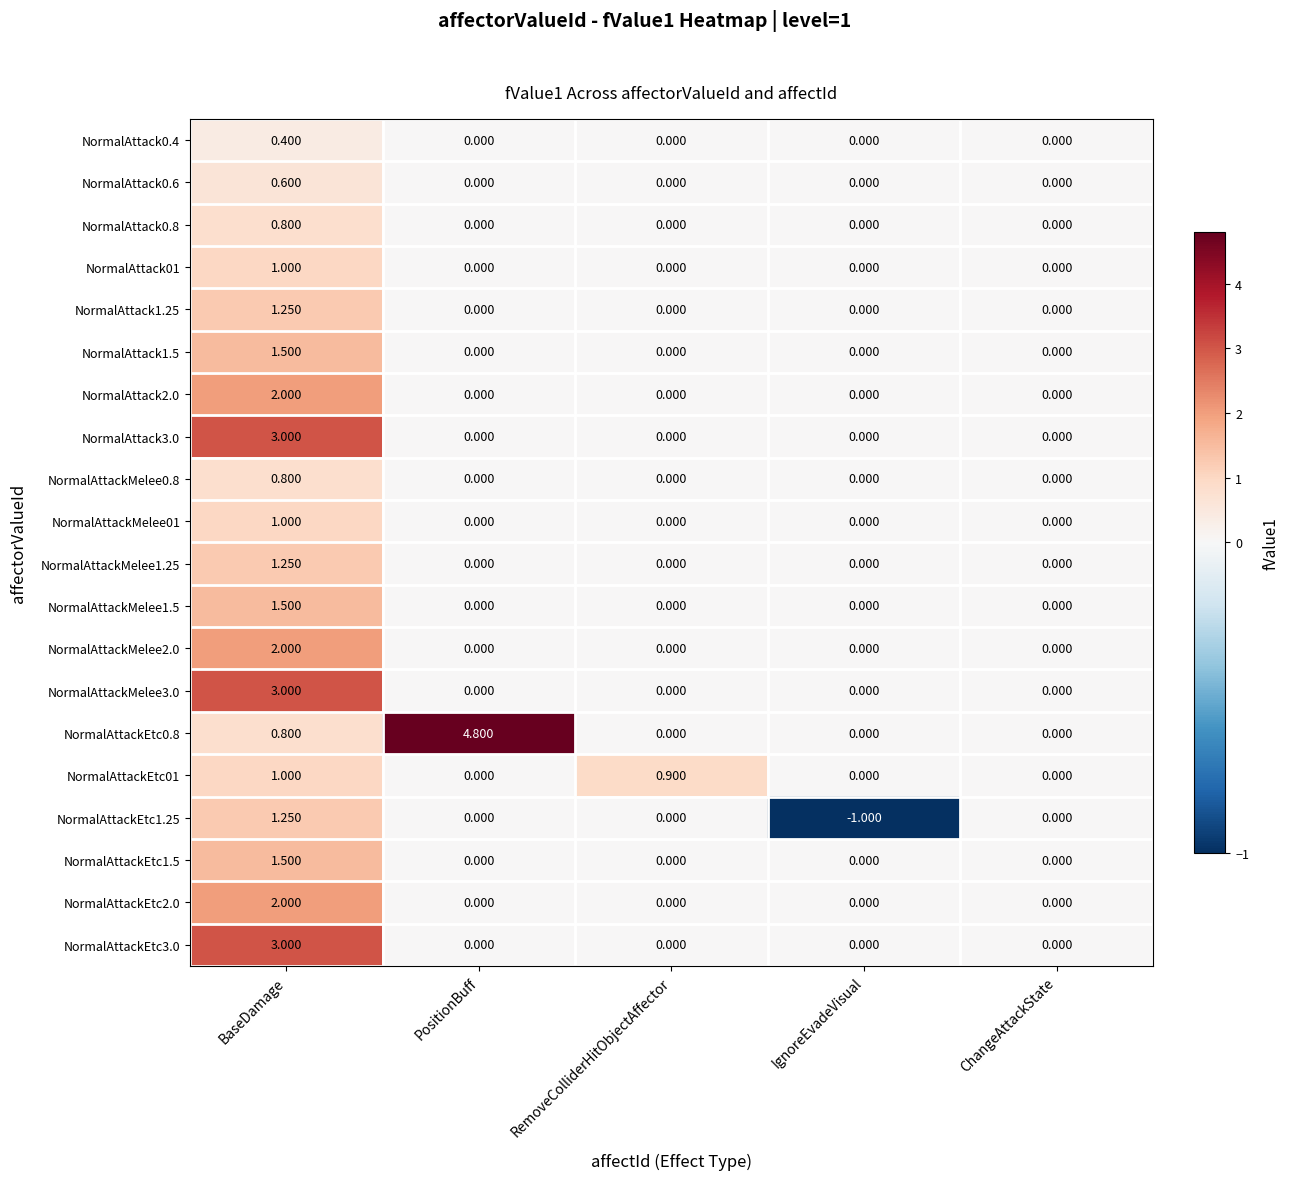

Which label corresponds to the largest value in the chart?

PositionBuff